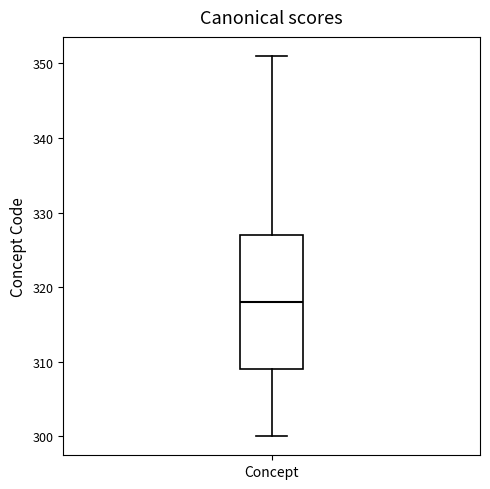

Transcribe this box plot: give where the median line is, the range the box spans, and where the two whiskers end, as read against the y-axis. The values are not printed on the chart, so give them approximately, as read against the axis.

median 318, box 309 to 327, whiskers 300 to 351